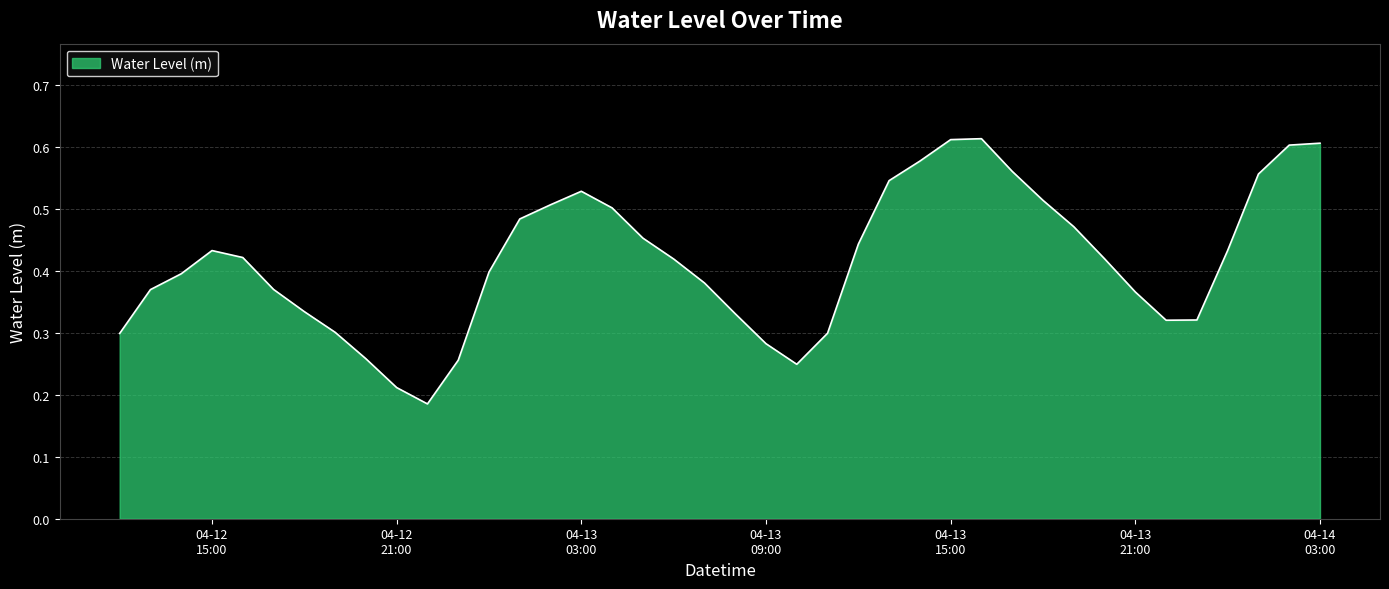

At which category does the chart reach its peak across all series?

2025-04-13 16:00:00